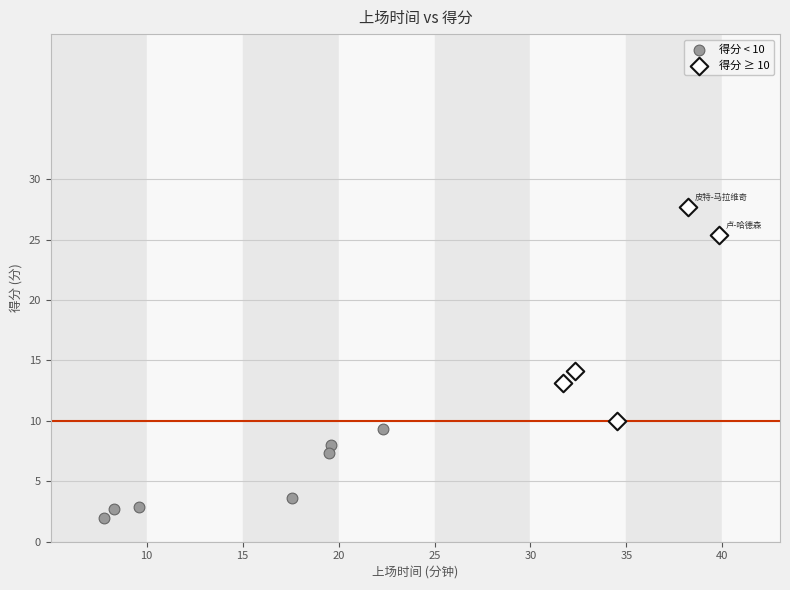

Which series has the widest spread of Y values?

得分 ≥ 10